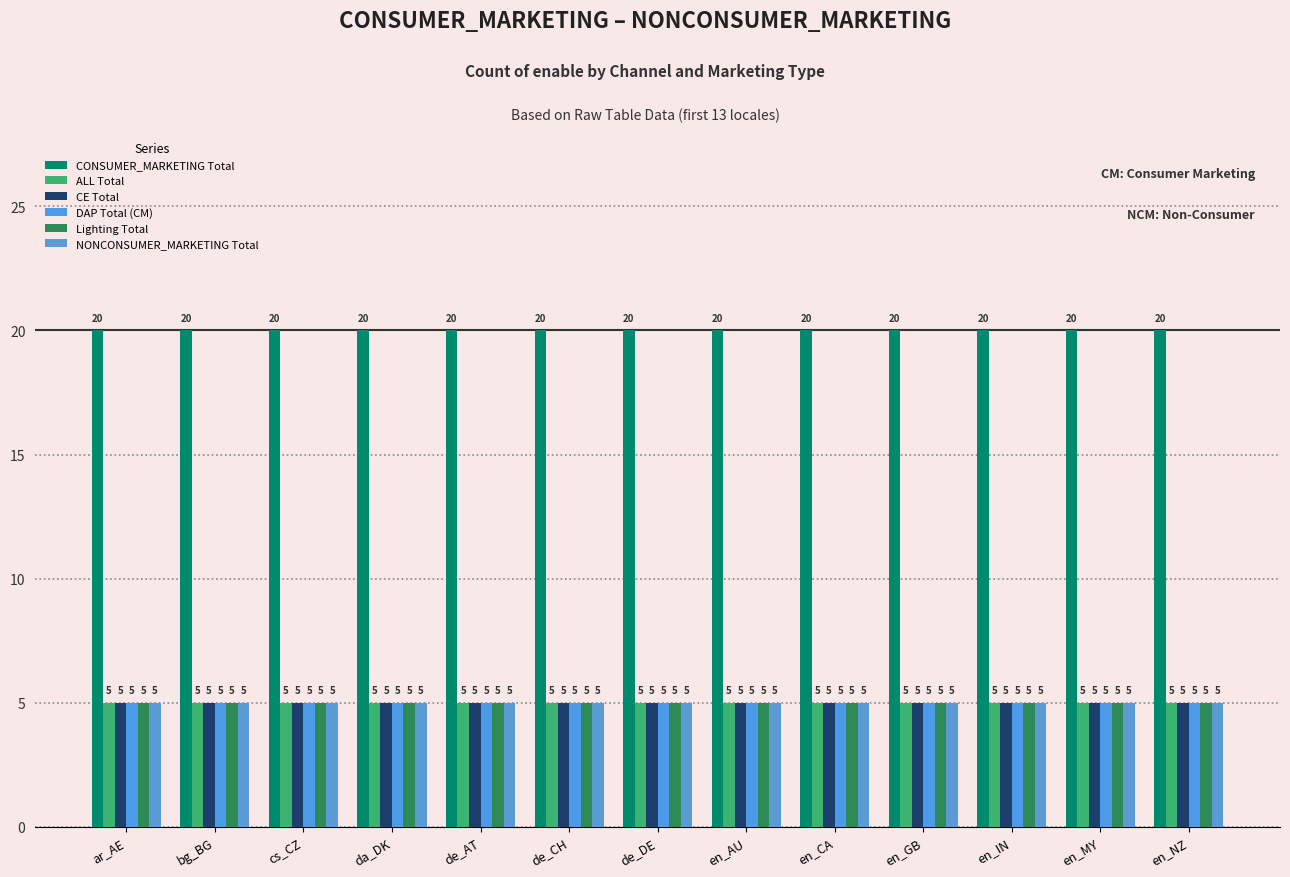

Are the bars horizontal?

No